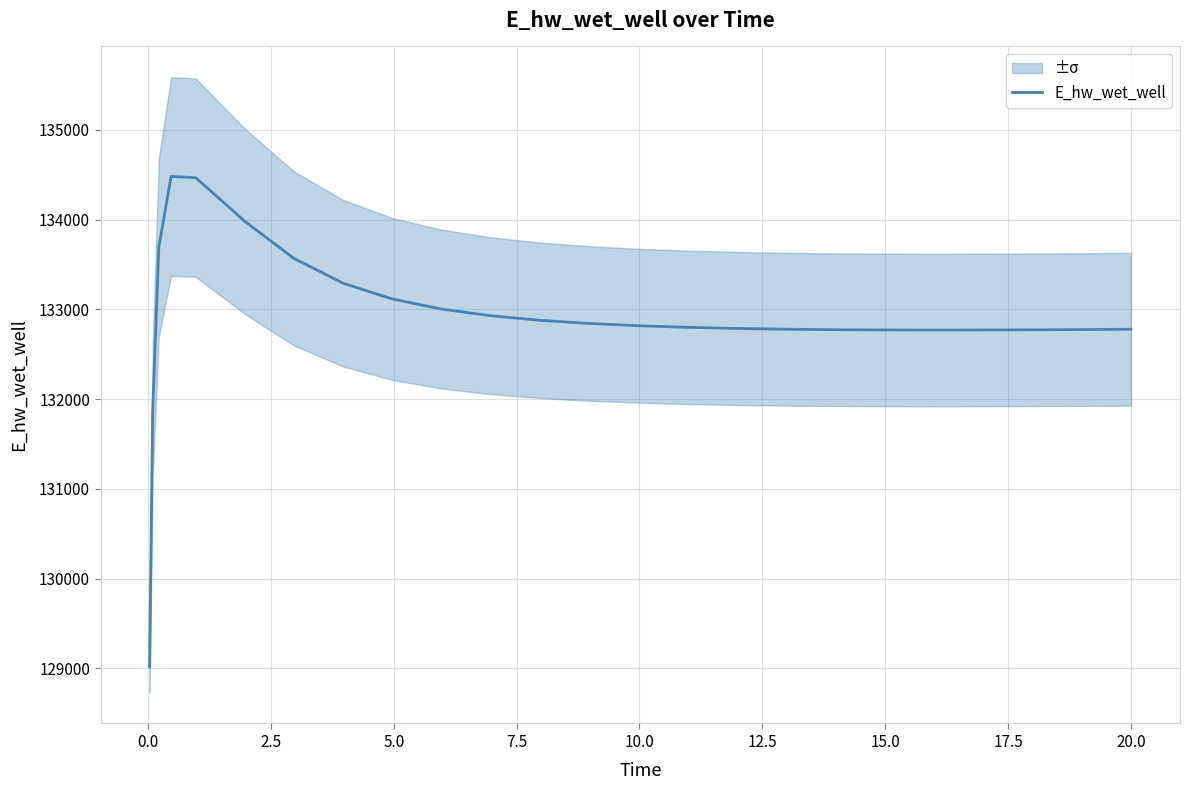

What is the value of the 11th point from the left?

132930.0